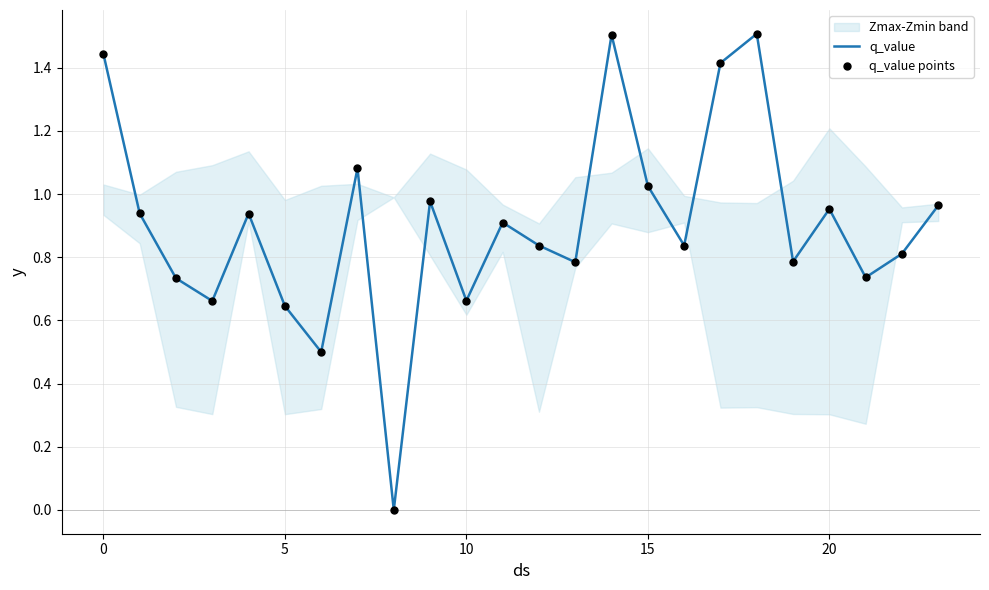

Which series reaches the minimum Y coordinate?

q_value